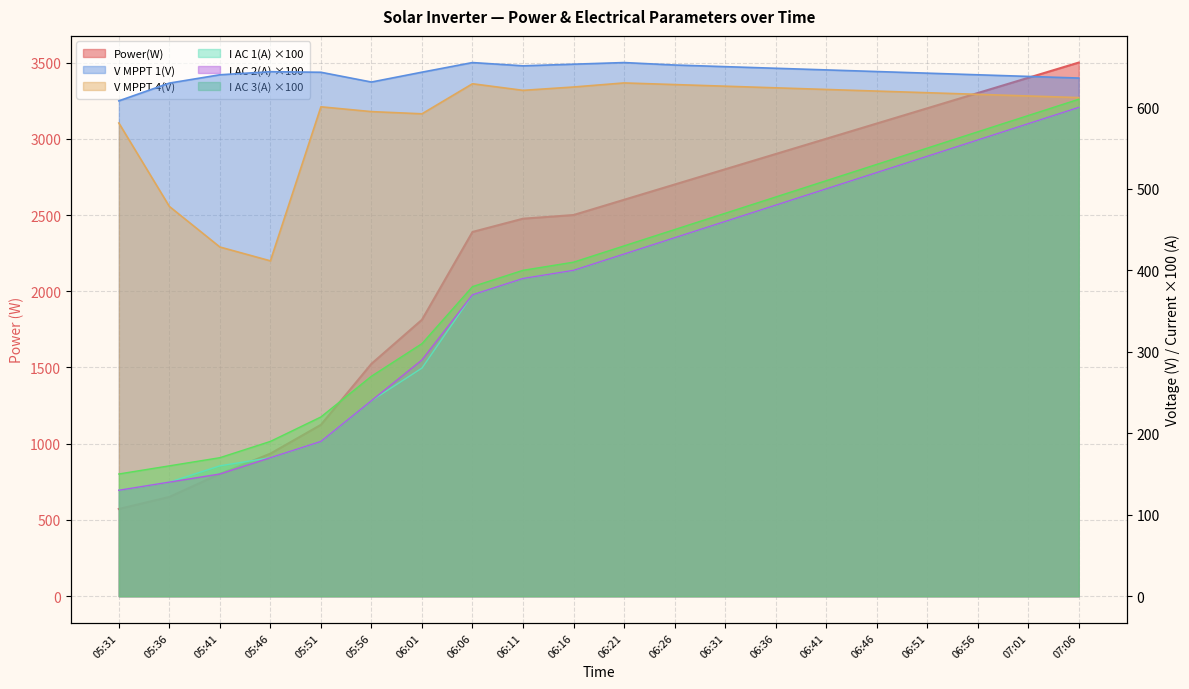

What position from the right is 05:51?

16